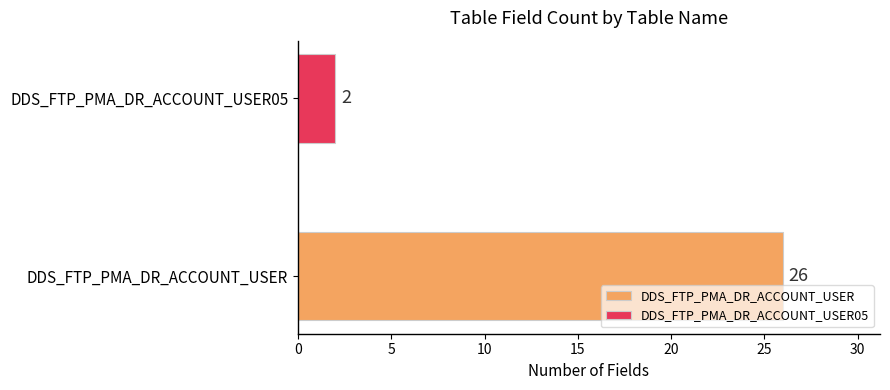

What is the maximum value for DDS_FTP_PMA_DR_ACCOUNT_USER?

26